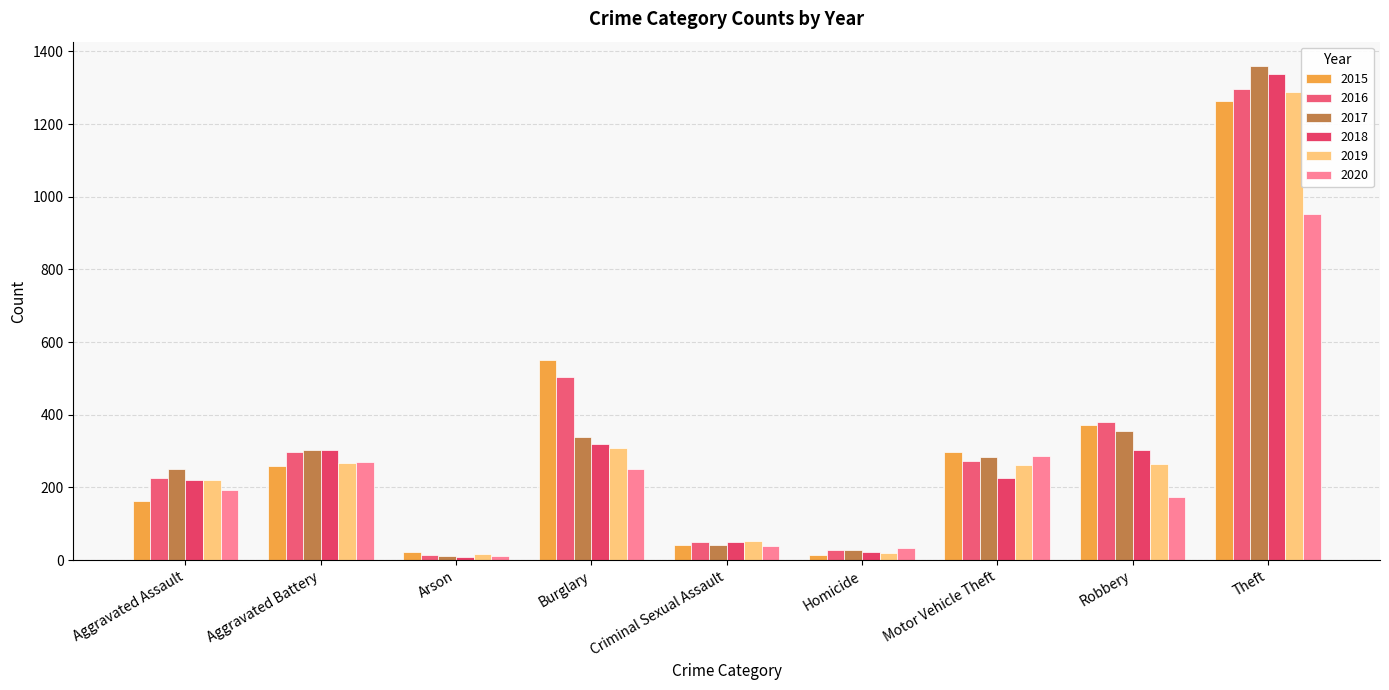

How many bars are there in total?

54